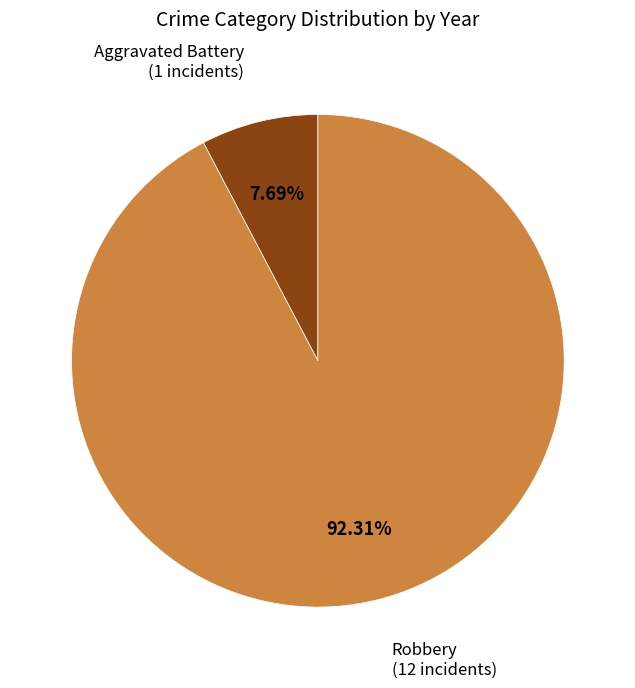

Is there a majority slice in this chart?

Yes